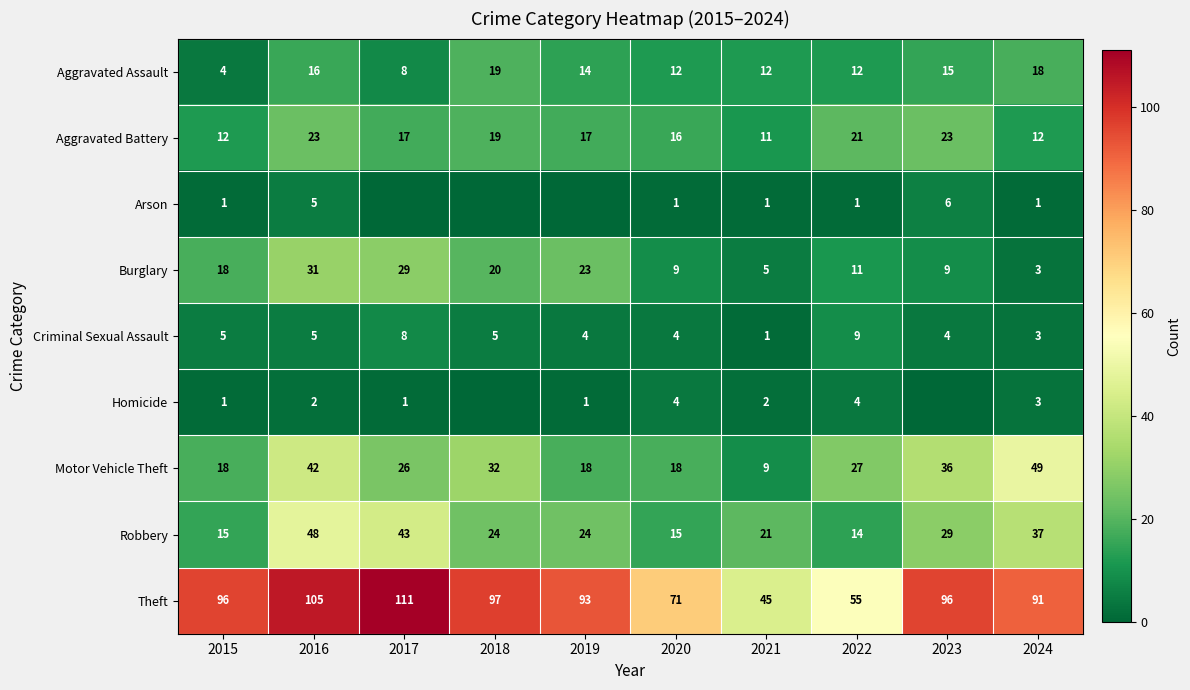

At which category is the sum across all series the highest?

2016